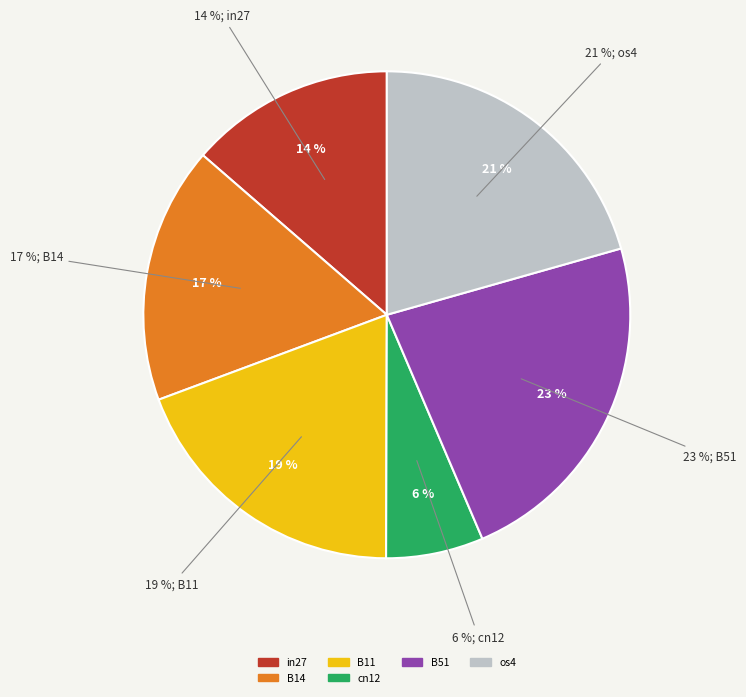

Between cn12 and B11, which is larger?

B11